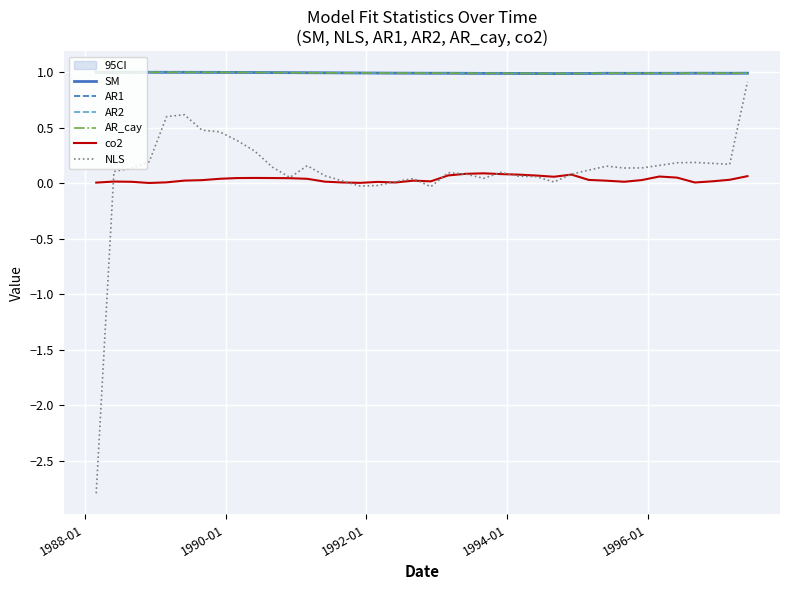

True or false: co2 and AR2 intersect in this chart.

False